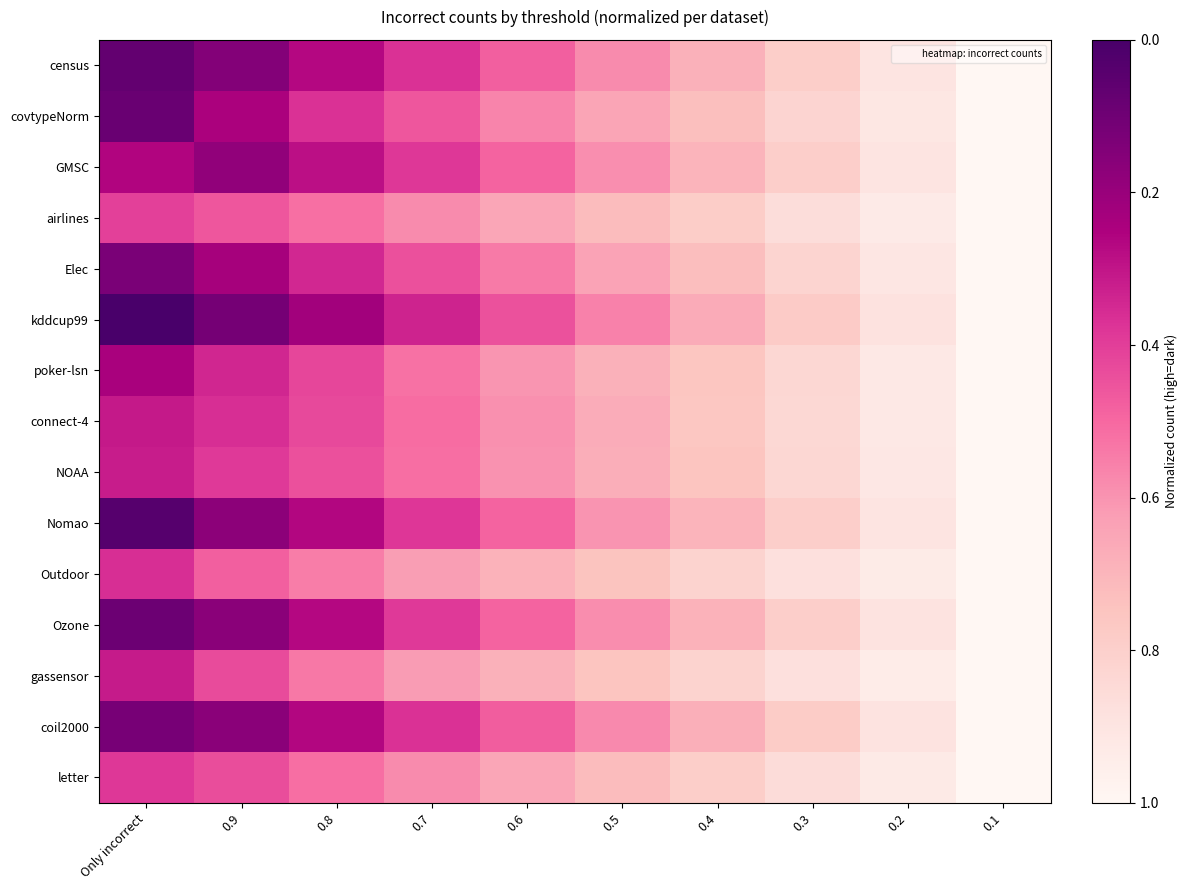

Reading left to right, what are all the values shown in this chart?

census: Only incorrect=0.9	0.9=0.8	0.8=0.7	0.7=0.6	0.6=0.5	0.5=0.4	0.4=0.3	0.3=0.2	0.2=0.1	0.1=0.0
covtypeNorm: Only incorrect=0.9	0.9=0.8	0.8=0.6	0.7=0.5	0.6=0.4	0.5=0.4	0.4=0.3	0.3=0.2	0.2=0.1	0.1=0.0
GMSC: Only incorrect=0.7	0.9=0.8	0.8=0.7	0.7=0.6	0.6=0.5	0.5=0.4	0.4=0.3	0.3=0.2	0.2=0.1	0.1=0.0
airlines: Only incorrect=0.6	0.9=0.5	0.8=0.5	0.7=0.4	0.6=0.3	0.5=0.3	0.4=0.2	0.3=0.1	0.2=0.1	0.1=0.0
Elec: Only incorrect=0.9	0.9=0.8	0.8=0.7	0.7=0.6	0.6=0.5	0.5=0.4	0.4=0.3	0.3=0.2	0.2=0.1	0.1=0.0
kddcup99: Only incorrect=1.0	0.9=0.9	0.8=0.8	0.7=0.7	0.6=0.6	0.5=0.4	0.4=0.3	0.3=0.2	0.2=0.1	0.1=0.0
poker-lsn: Only incorrect=0.8	0.9=0.7	0.8=0.6	0.7=0.5	0.6=0.4	0.5=0.3	0.4=0.2	0.3=0.2	0.2=0.1	0.1=0.0
connect-4: Only incorrect=0.7	0.9=0.6	0.8=0.6	0.7=0.5	0.6=0.4	0.5=0.3	0.4=0.2	0.3=0.2	0.2=0.1	0.1=0.0
NOAA: Only incorrect=0.7	0.9=0.6	0.8=0.6	0.7=0.5	0.6=0.4	0.5=0.3	0.4=0.2	0.3=0.2	0.2=0.1	0.1=0.0
Nomao: Only incorrect=1.0	0.9=0.8	0.8=0.7	0.7=0.6	0.6=0.5	0.5=0.4	0.4=0.3	0.3=0.2	0.2=0.1	0.1=0.0
Outdoor: Only incorrect=0.6	0.9=0.5	0.8=0.5	0.7=0.4	0.6=0.3	0.5=0.3	0.4=0.2	0.3=0.1	0.2=0.1	0.1=0.0
Ozone: Only incorrect=0.9	0.9=0.8	0.8=0.7	0.7=0.6	0.6=0.5	0.5=0.4	0.4=0.3	0.3=0.2	0.2=0.1	0.1=0.0
gassensor: Only incorrect=0.7	0.9=0.6	0.8=0.5	0.7=0.4	0.6=0.3	0.5=0.2	0.4=0.2	0.3=0.1	0.2=0.1	0.1=0.0
coil2000: Only incorrect=0.9	0.9=0.8	0.8=0.7	0.7=0.6	0.6=0.5	0.5=0.4	0.4=0.3	0.3=0.2	0.2=0.1	0.1=0.0
letter: Only incorrect=0.6	0.9=0.6	0.8=0.5	0.7=0.4	0.6=0.4	0.5=0.3	0.4=0.2	0.3=0.1	0.2=0.1	0.1=0.0